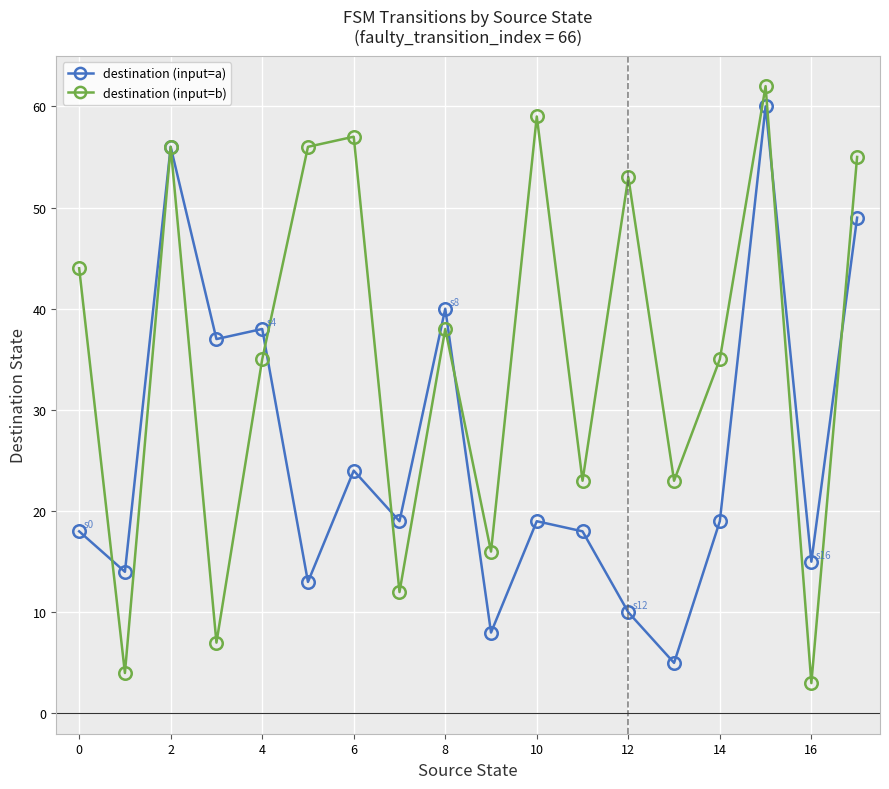

What is the difference between the maximum and minimum values in the destination (input=a) series?

55